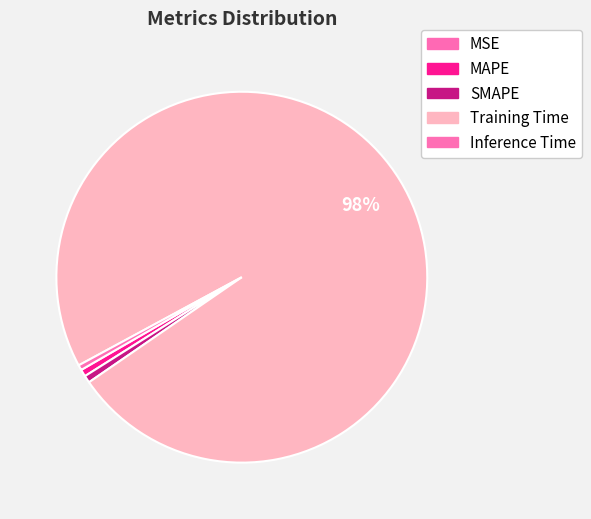

What percentage is NOT represented by SMAPE?

99.4%